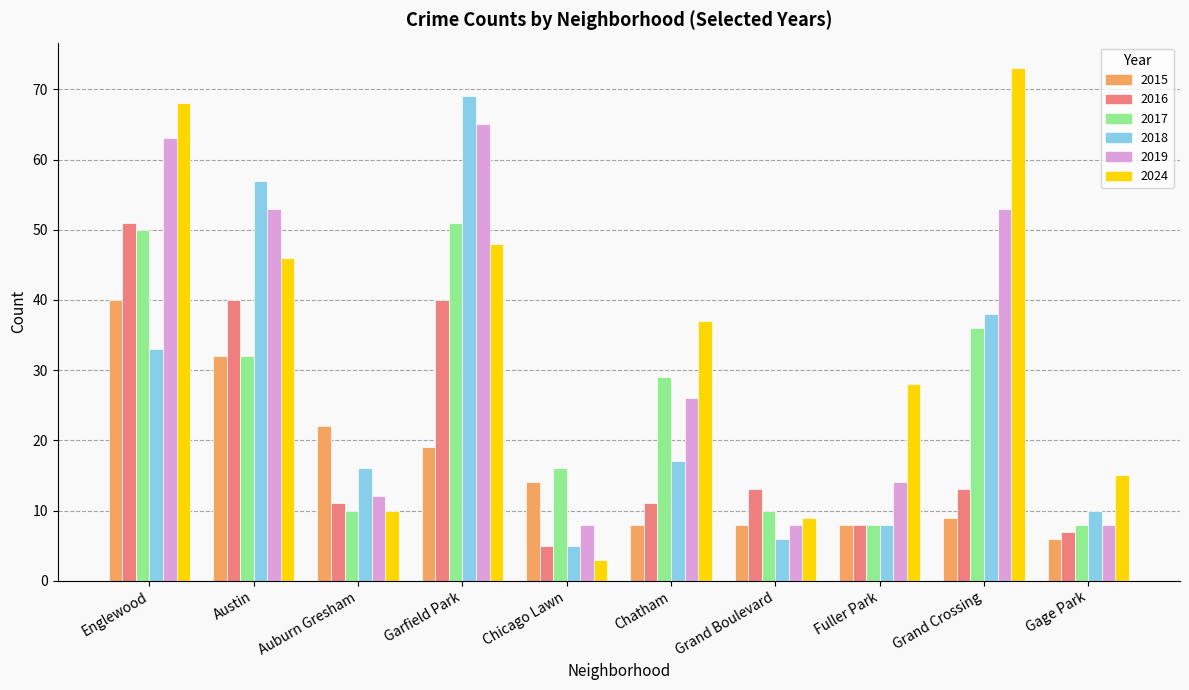

What is the difference between the 2019 values at Gage Park and Fuller Park?

6